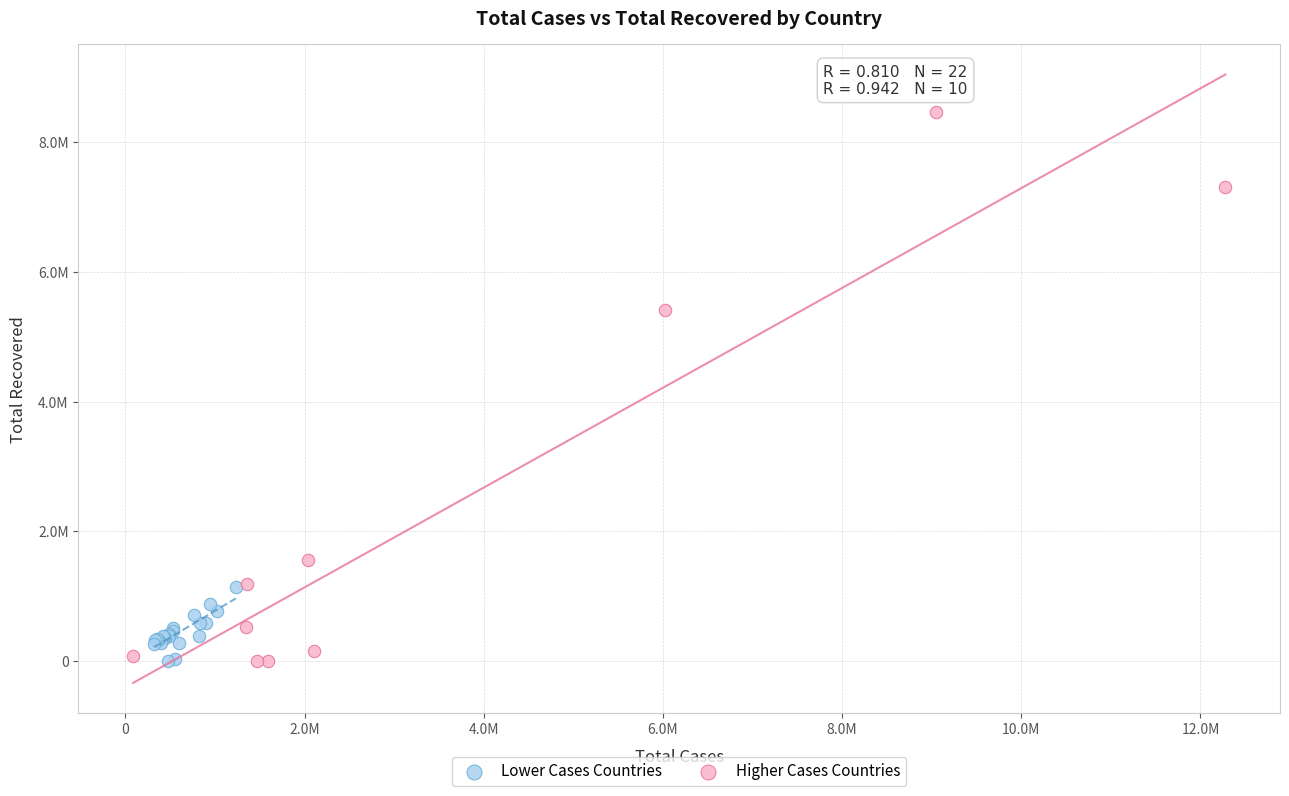

What are all the series names shown in the legend?

Lower Cases Countries, Higher Cases Countries